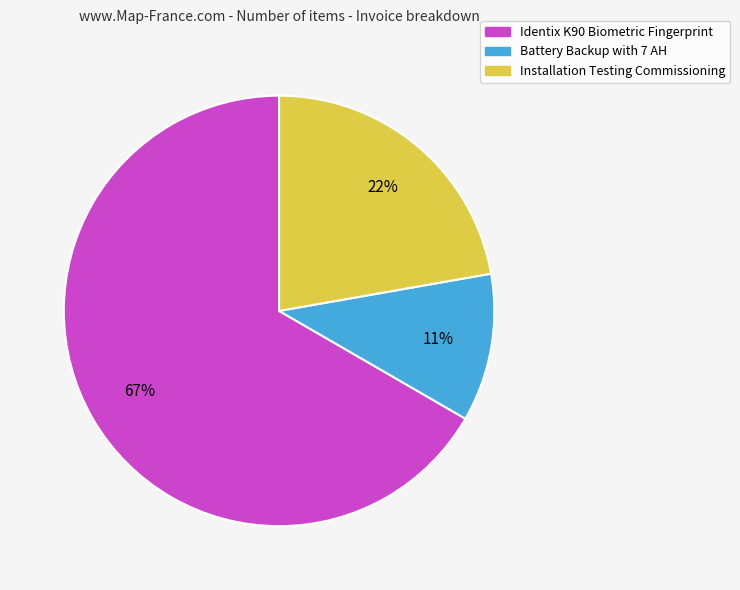

To the nearest percent, what is the combined percentage of Identix K90 Biometric Fingerprint and Battery Backup with 7 AH?

78%